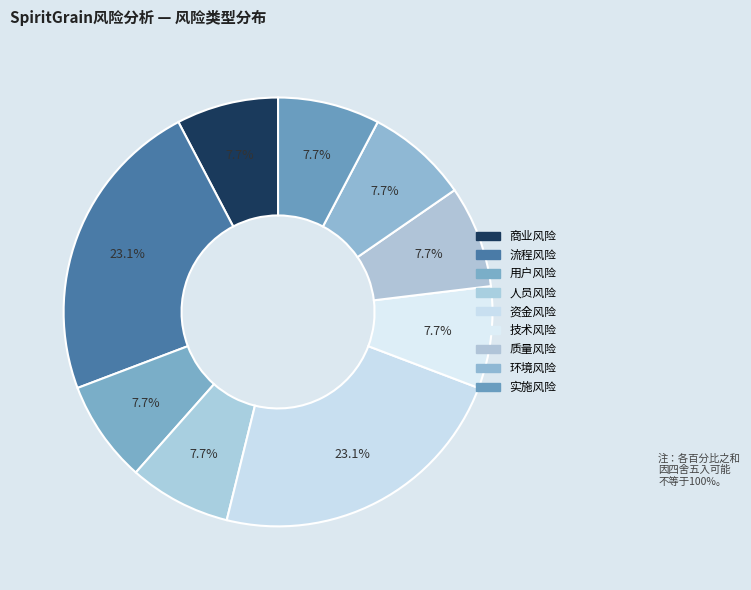

To the nearest percent, what is the average slice percentage?

11%